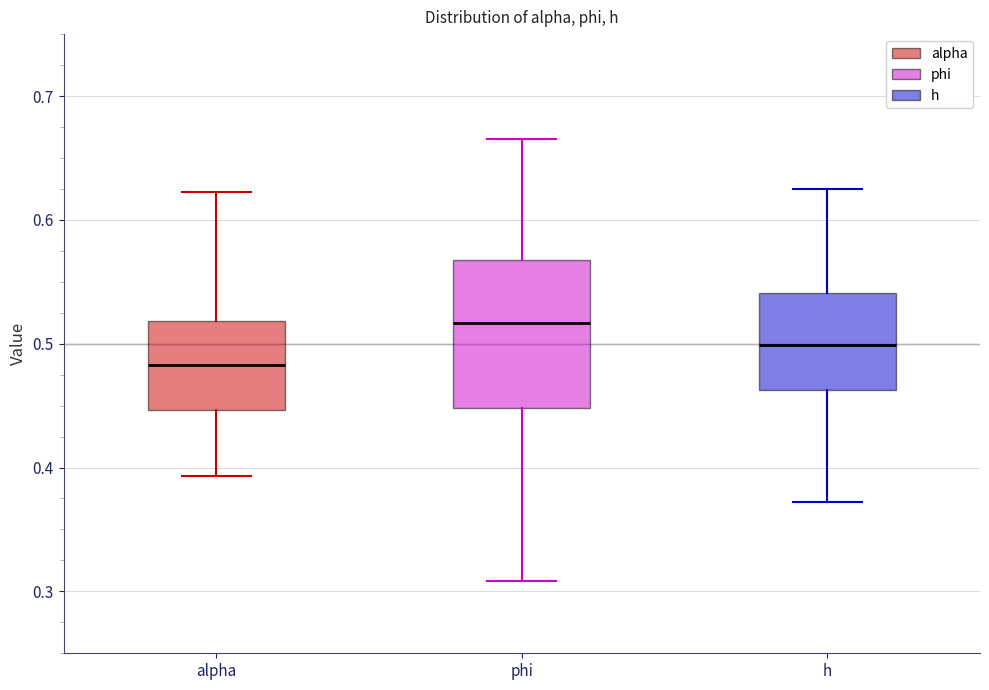

Where does the upper whisker of the box for phi end on the y-axis? The values are not printed on the chart, so give them approximately, as read against the axis.

0.67